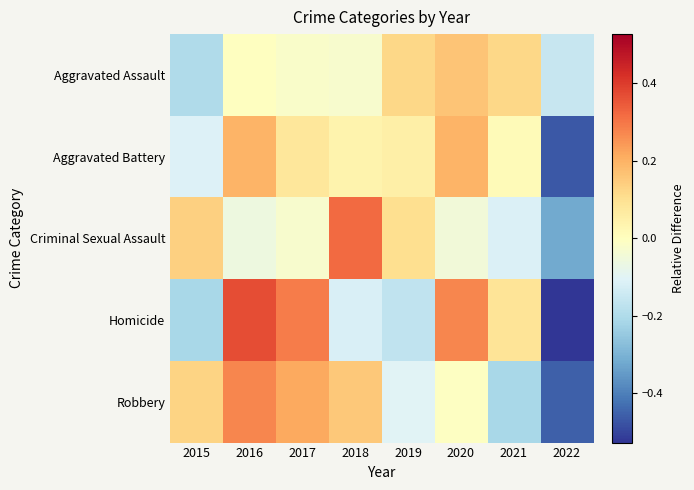

At 2019, list the series in order from smallest to largest.

Homicide, Robbery, Aggravated Battery, Criminal Sexual Assault, Aggravated Assault